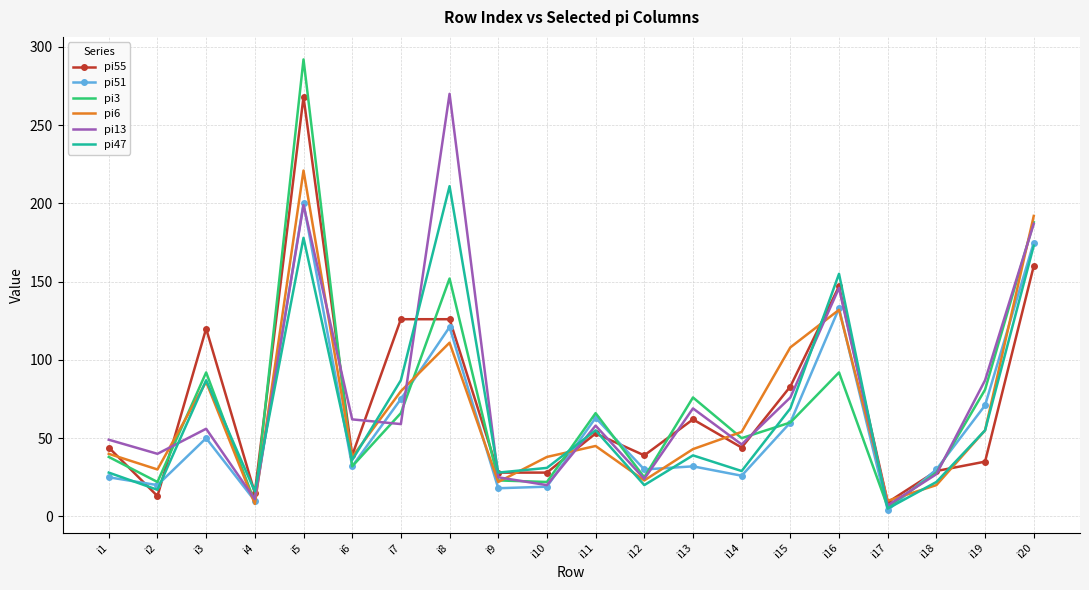

Between i1 and i11, which series saw the biggest shift?

pi51